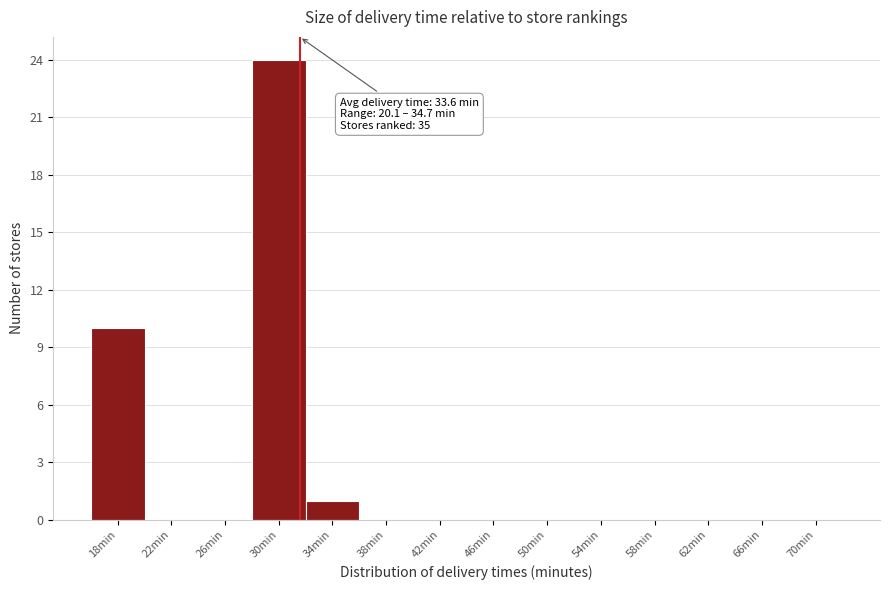

Reading right to left, list all the values displayed in this chart.

70min=0	66min=0	62min=0	58min=0	54min=0	50min=0	46min=0	42min=0	38min=0	34min=1	30min=24	26min=0	22min=0	18min=10